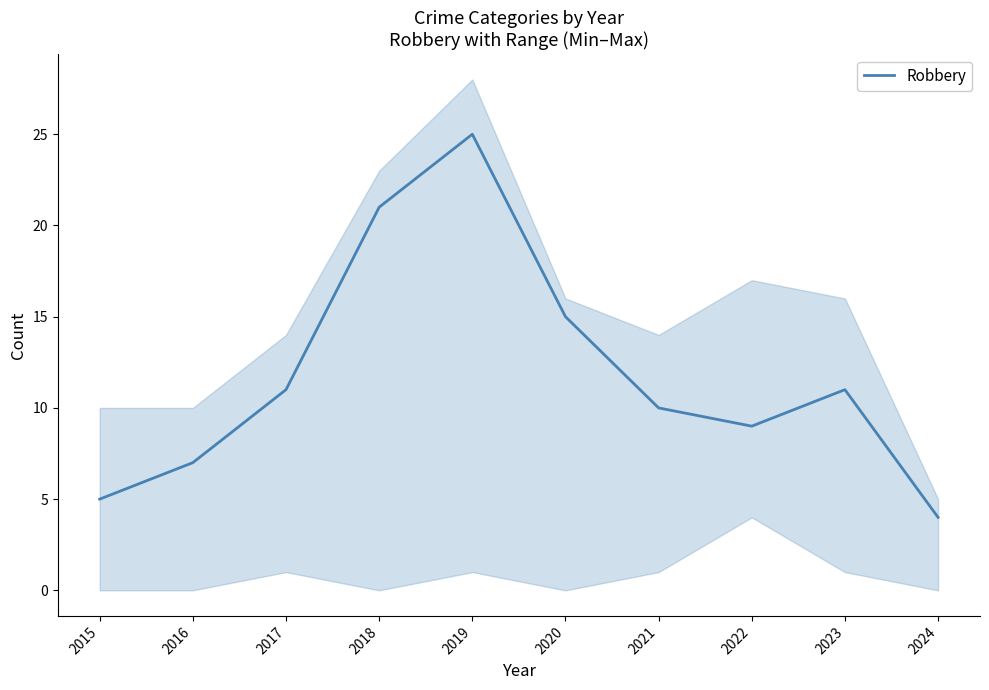

Does the chart have visible grid lines?

No